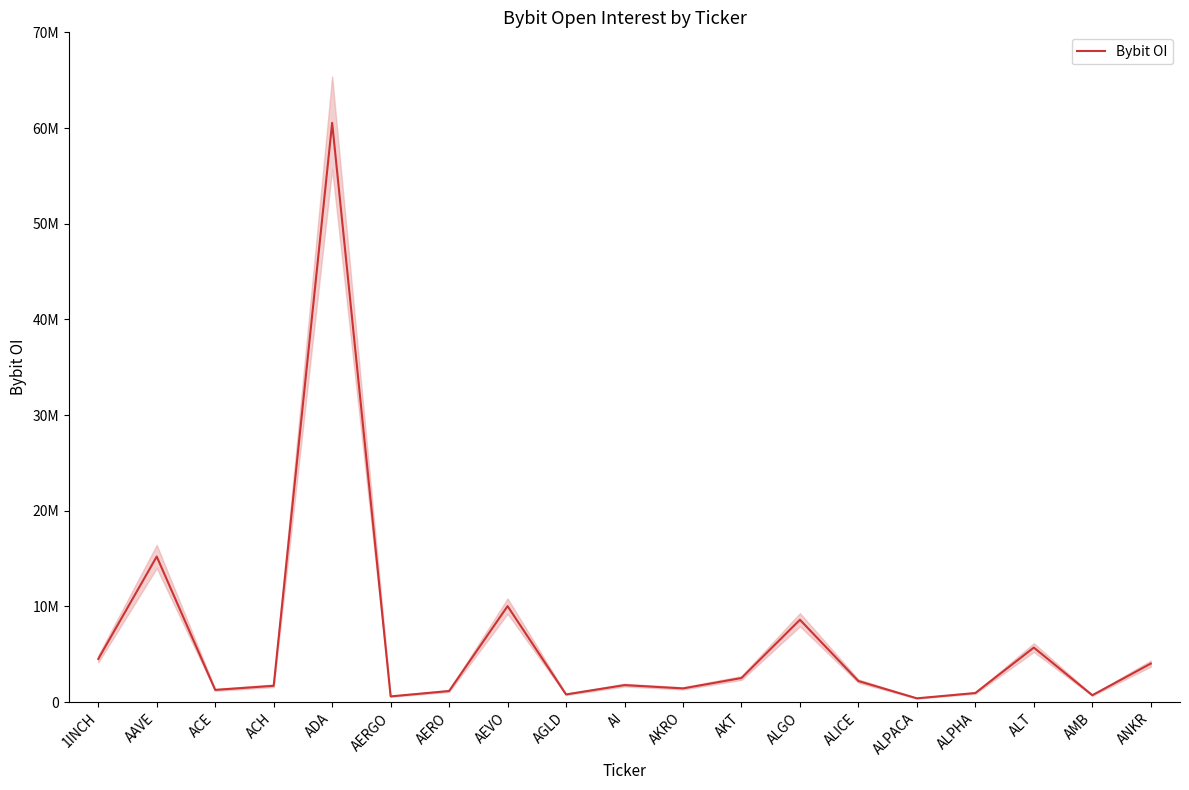

Is this an area chart (filled region under the line)?

No